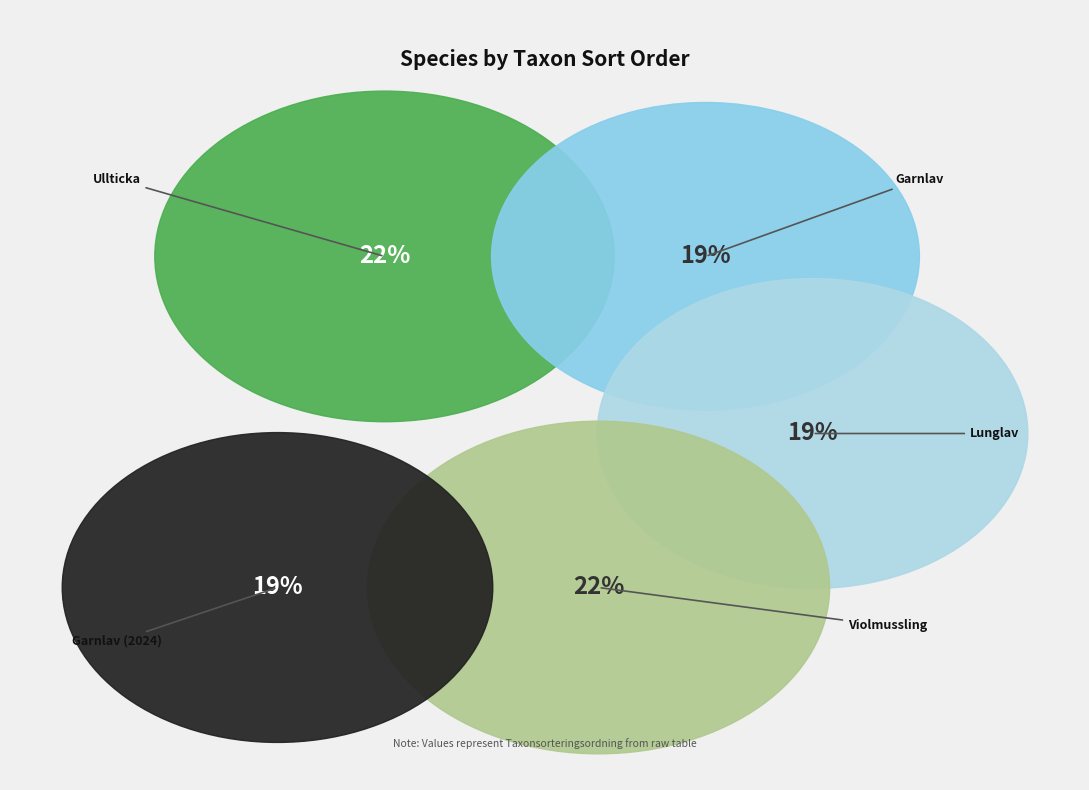

Is the sum of Garnlav (2024) and Garnlav greater than half?

No